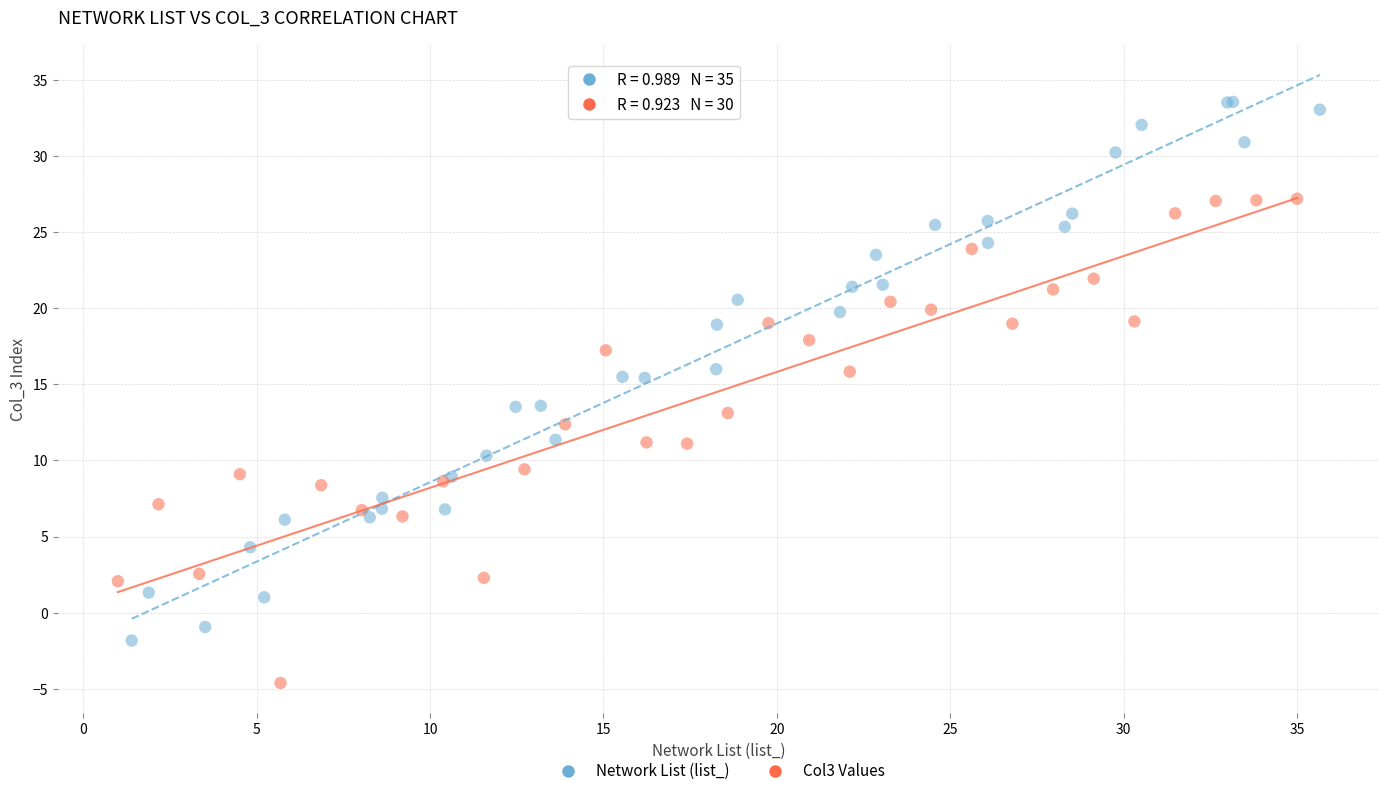

Which series contains the lowest Y value?

Col3 Values